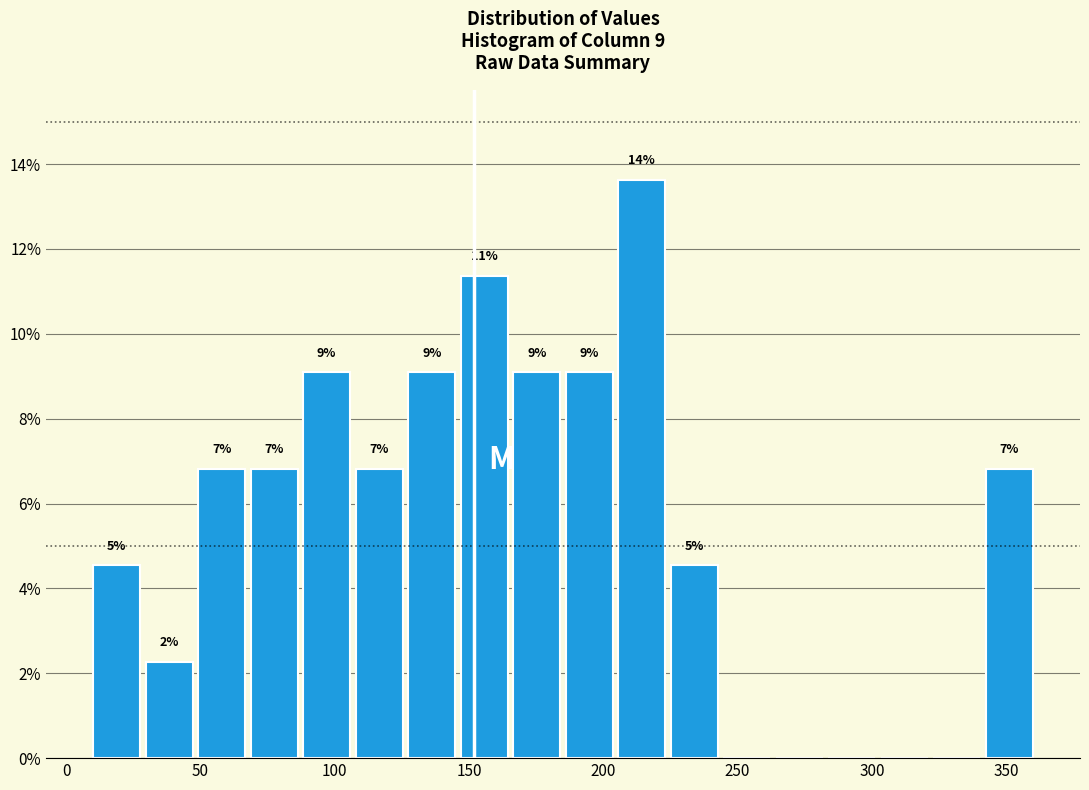

Read against the x-axis, roughly where is the centre of the tallest bar?

215